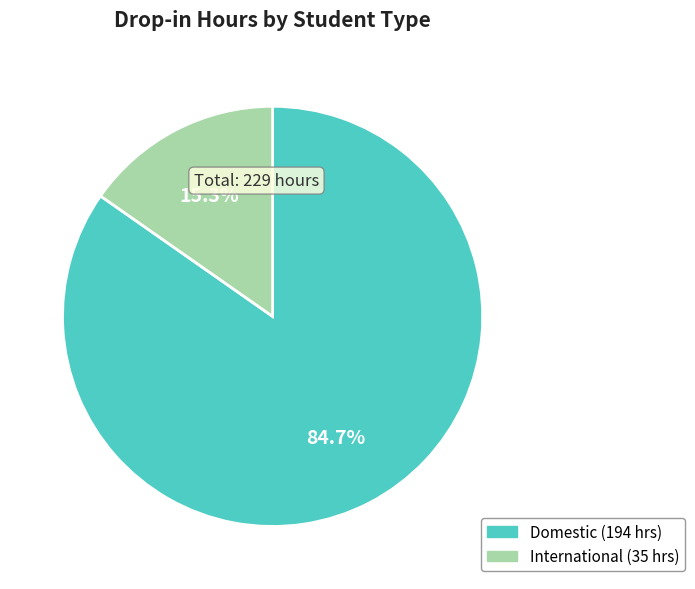

Count the number of slices in the pie.

2